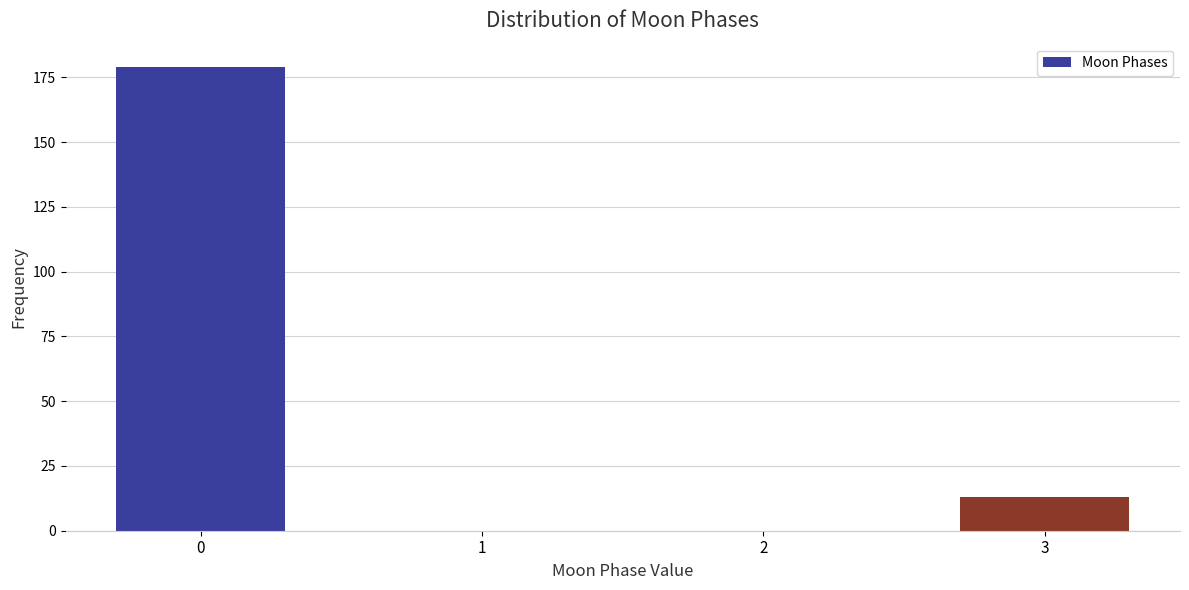

Reading left to right, list all the values displayed in this chart.

0=179	1=0	2=0	3=13